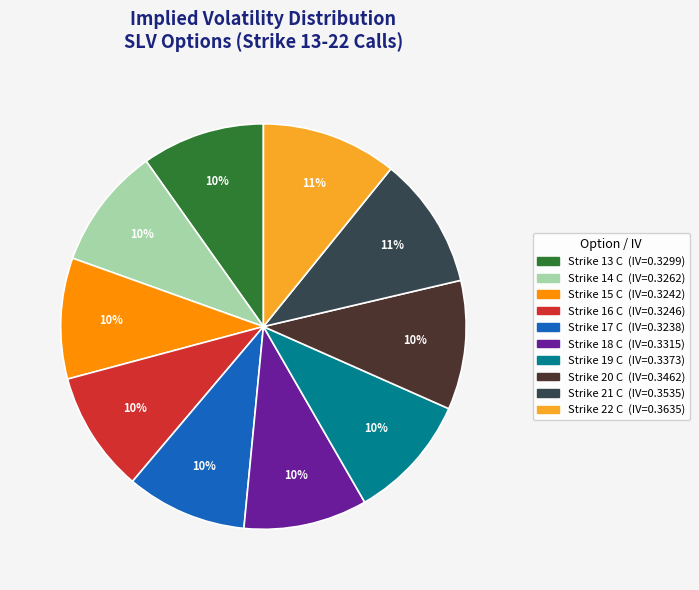

True or false: Strike 17 C accounts for 22% of the total.

False